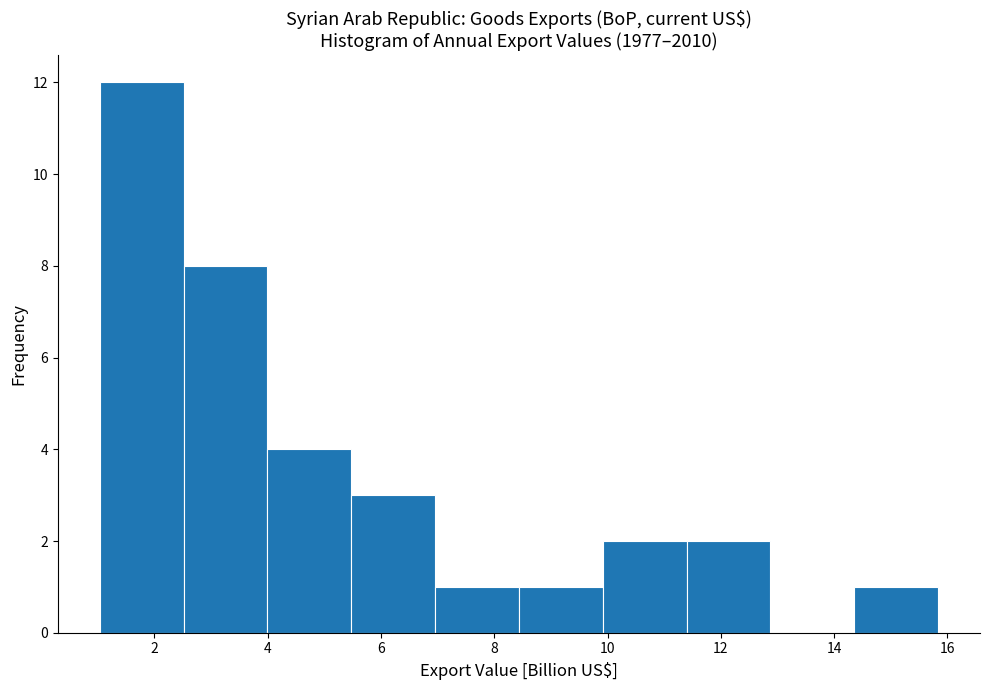

Reading left to right, transcribe this chart: for each bar, give the range it covers on the x-axis and its height. Neither the bar edges nor the heights are printed on the chart, so give them approximately, as read against the axes.

1.0 to 2.6: 12
2.6 to 4.0: 8
4.0 to 5.4: 4
5.4 to 7.0: 3
7.0 to 8.4: 1
8.4 to 10.0: 1
10.0 to 11.4: 2
11.4 to 12.8: 2
12.8 to 14.4: 0
14.4 to 15.8: 1